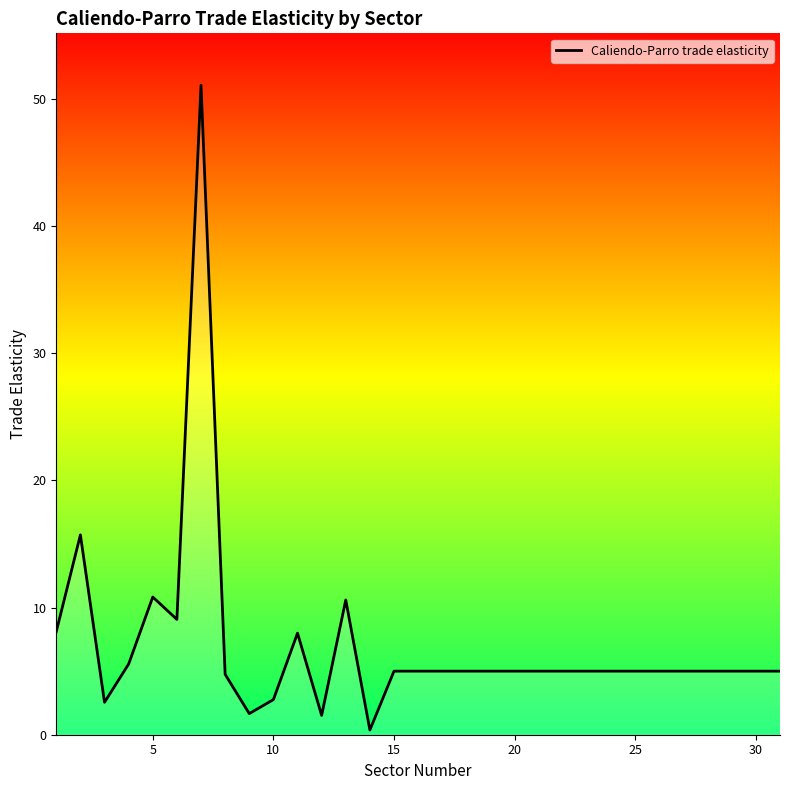

What is the difference between the maximum and minimum values?

50.7